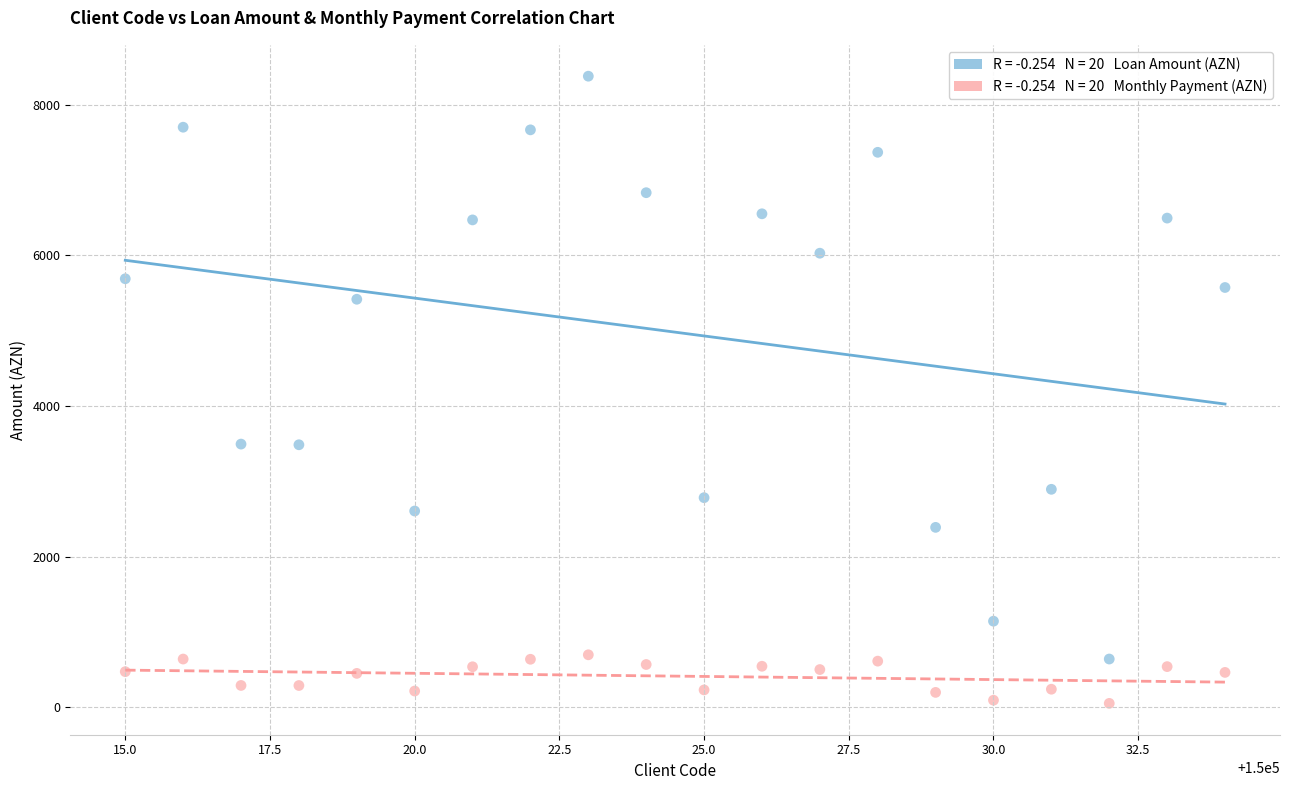

Across all data points, what is the range of X values (max minus min)?

19.0